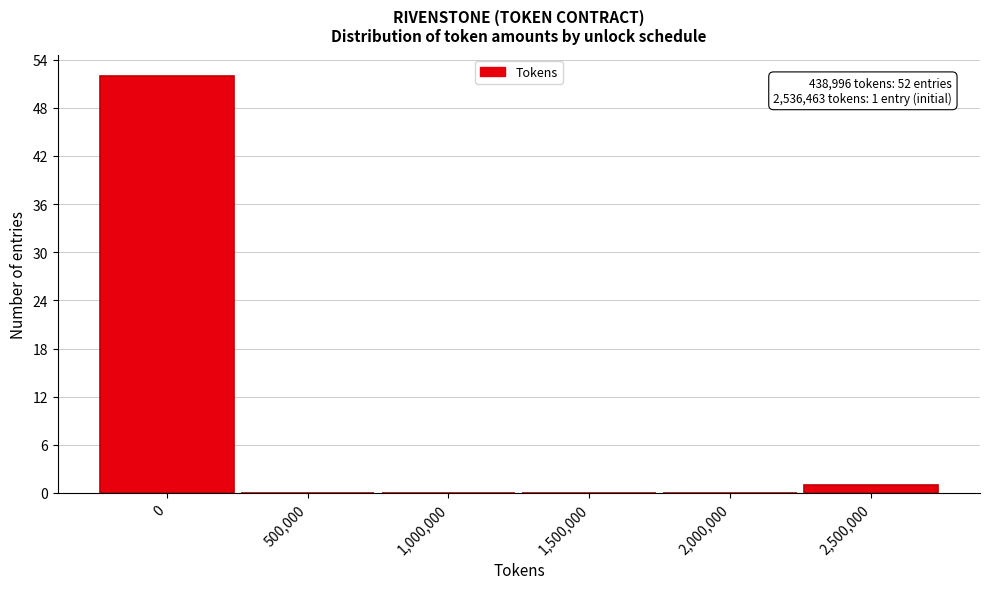

Reading left to right, what are all the values shown in this chart?

0=52	500,000=0	1,000,000=0	1,500,000=0	2,000,000=0	2,500,000=1